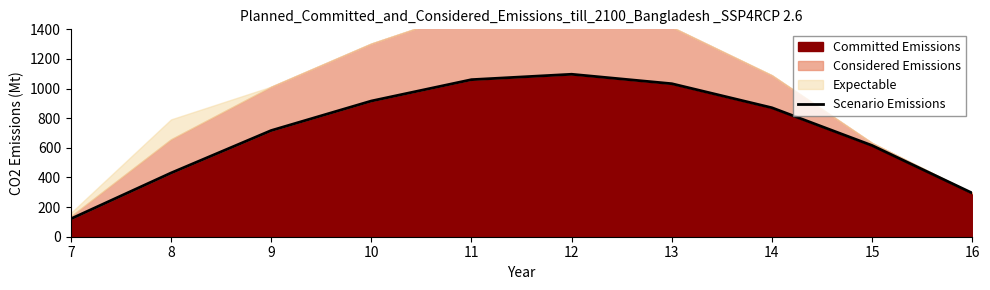

The value at 16 is 492.6. True or false?

False